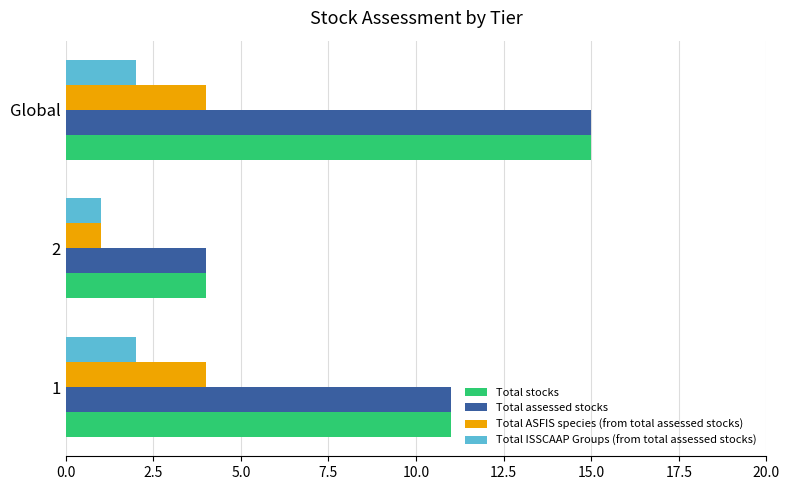

Is it true that Total stocks equals 11 at 1?

True